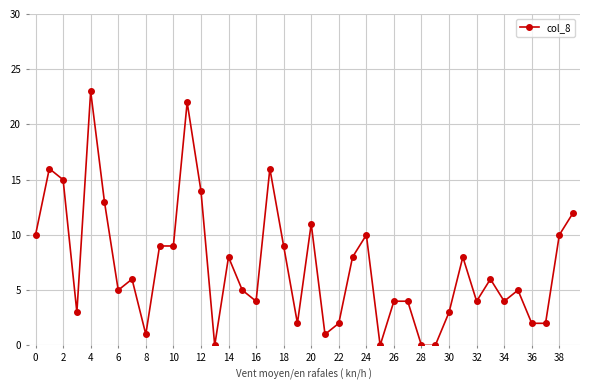

How many values are below 6?

20